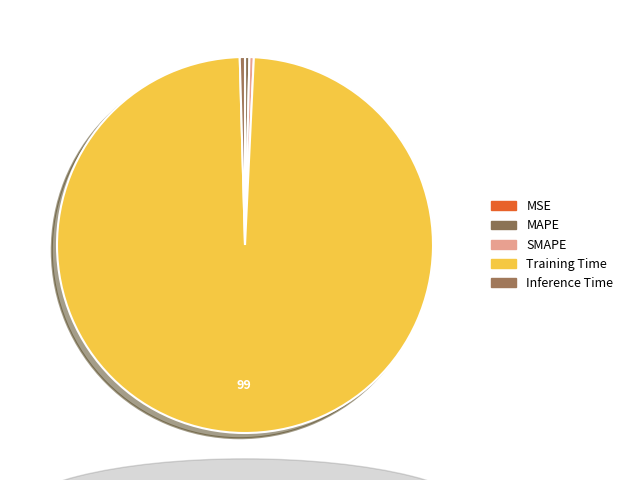

Is it true that Inference Time is 1% of the pie?

False